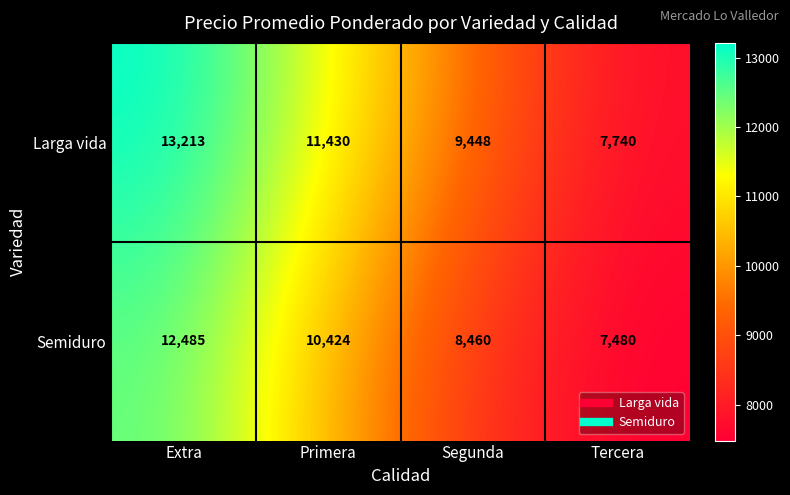

Rank the series at Primera from highest to lowest value.

Larga vida, Semiduro